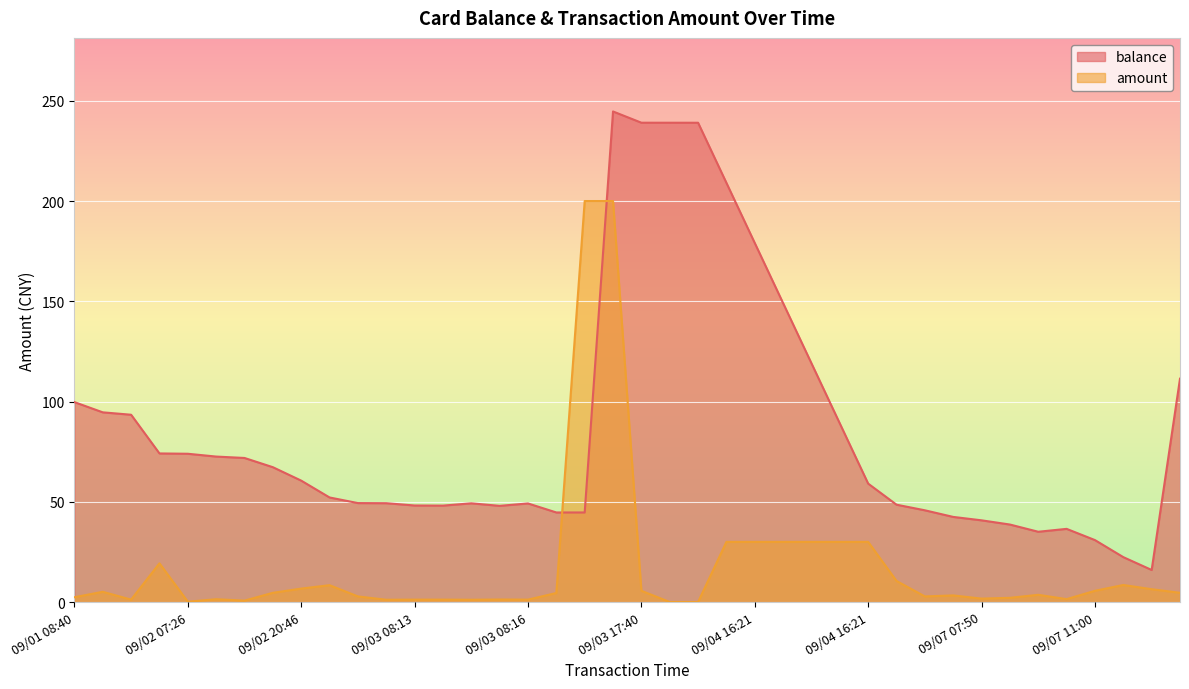

True or false: balance has a value of 38.3 at 09/02 20:46.

False